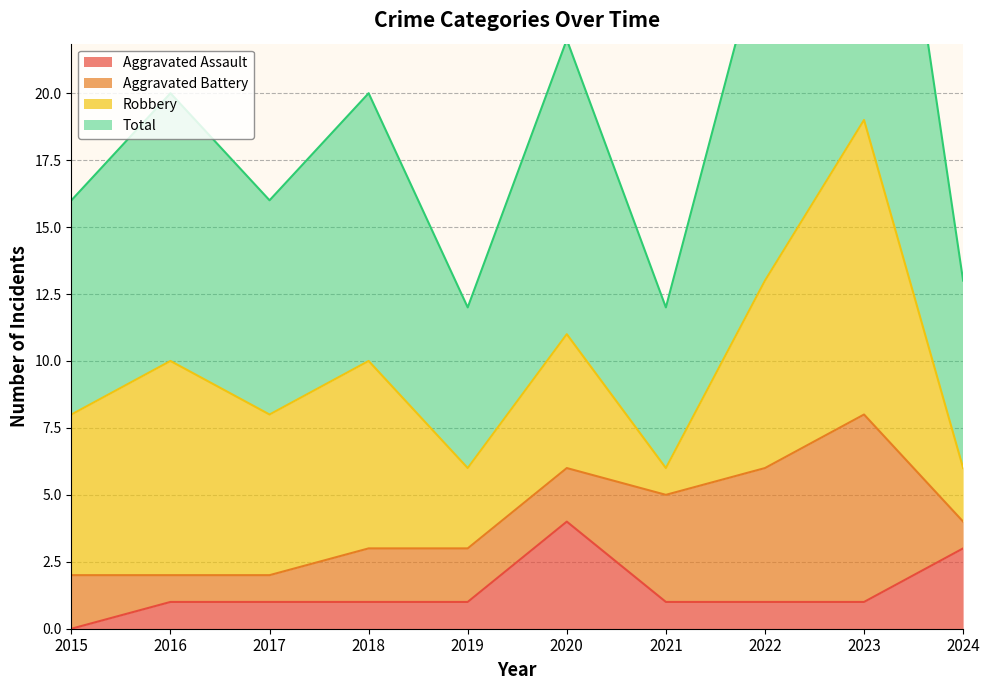

True or false: Total and Aggravated Assault intersect in this chart.

False